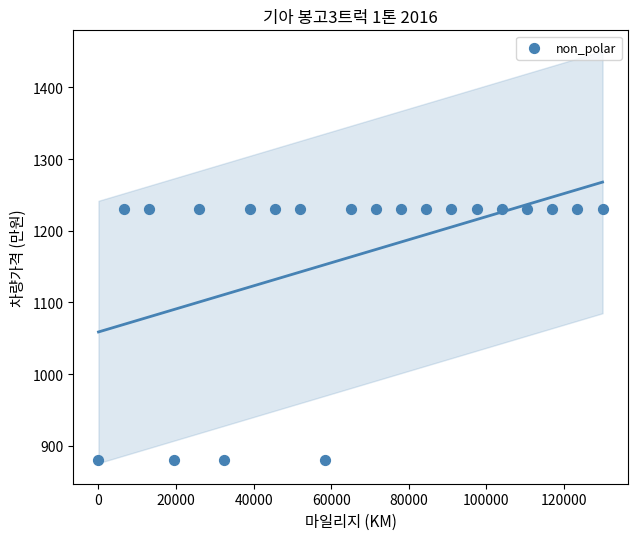

What is the range of X values (max minus min)?

130000